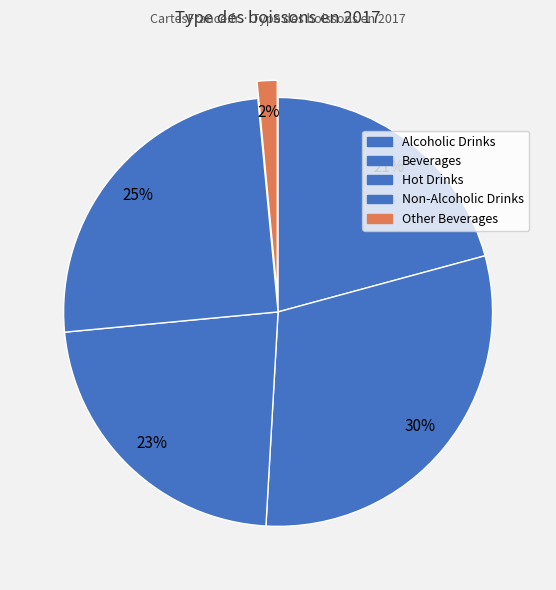

Count the number of slices in the pie.

5